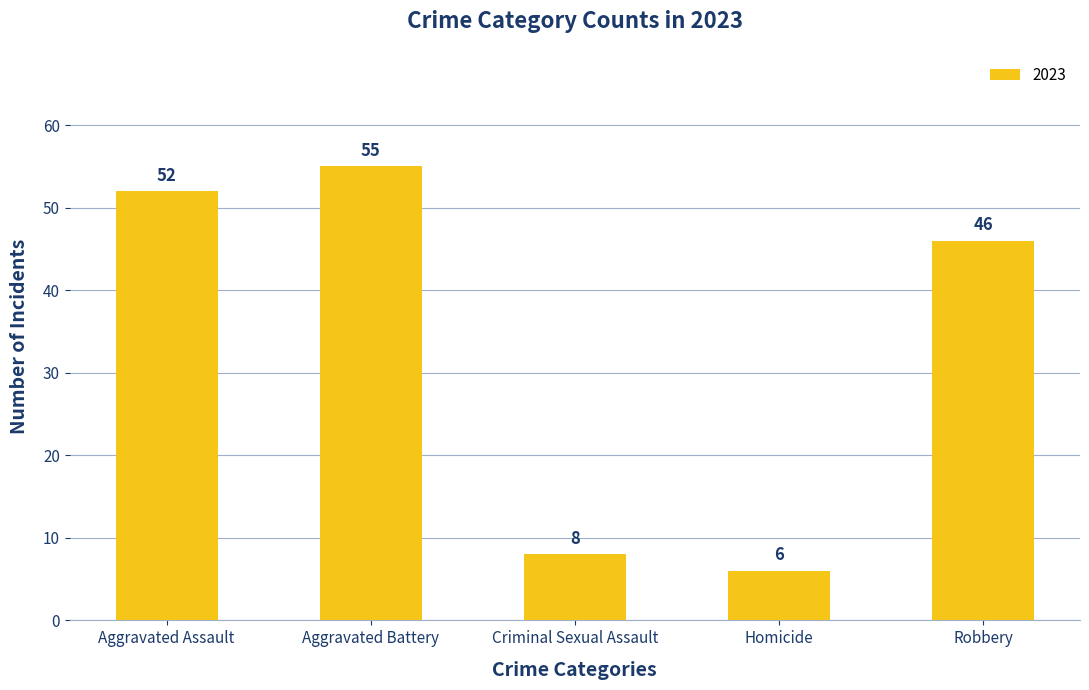

Where is the data nearest to the value 30?

Robbery